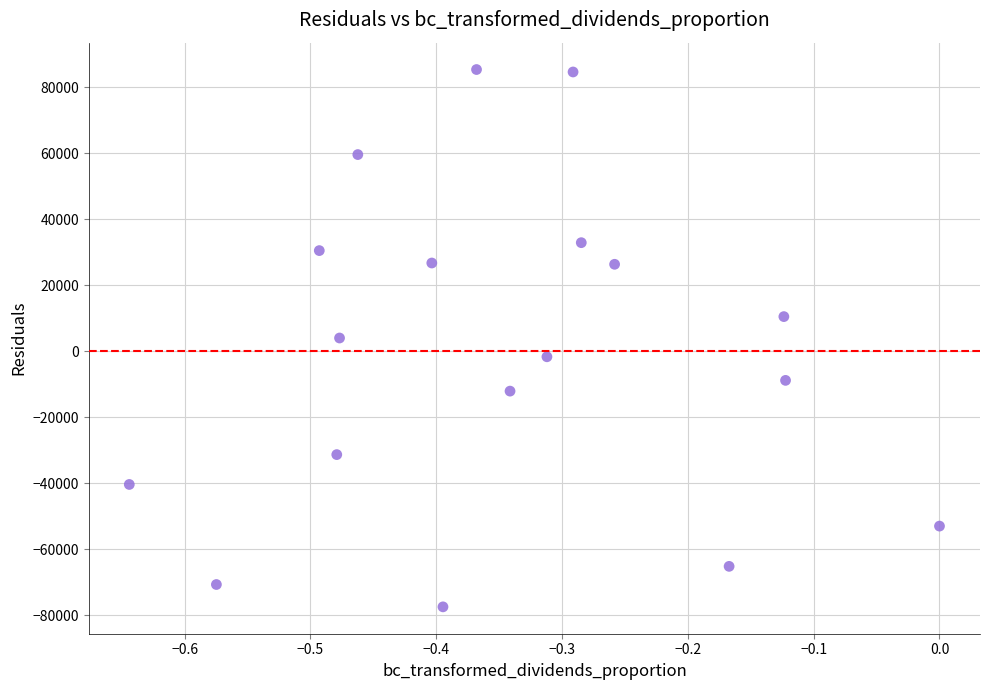

What is the range of X values (max minus min)?

0.6